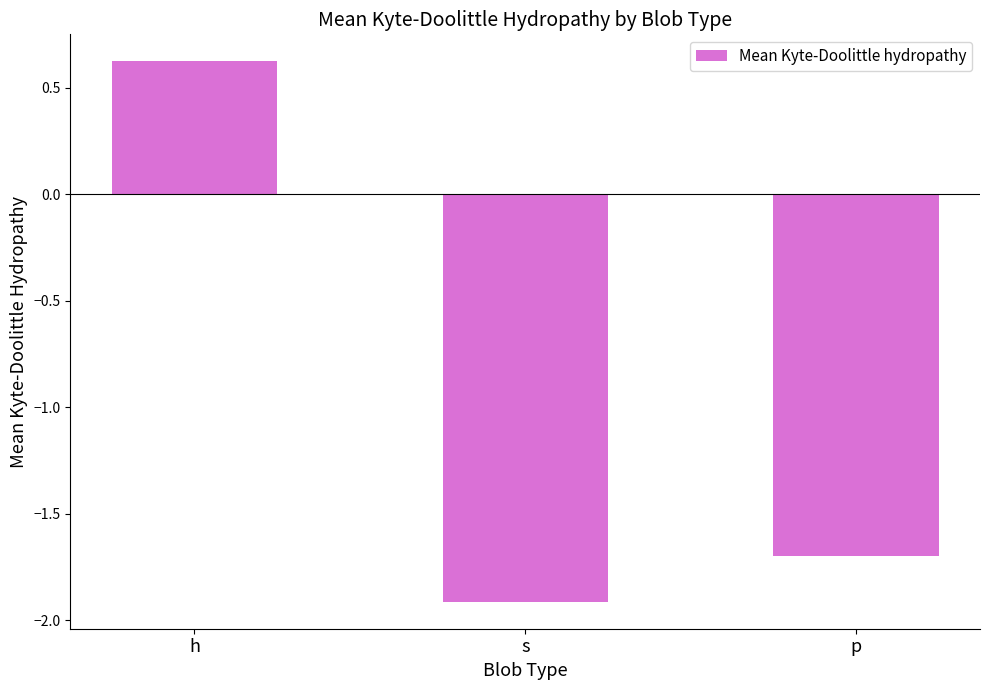

Reading left to right, extract all data points from this chart.

0.6	-1.9	-1.7